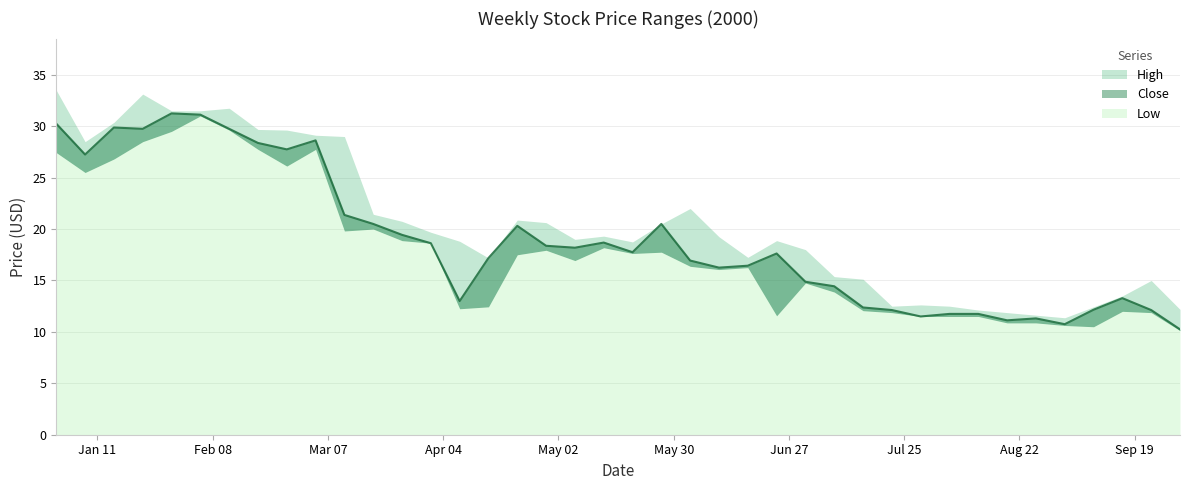

What is the difference between the maximum and minimum values in the Low series?

20.9